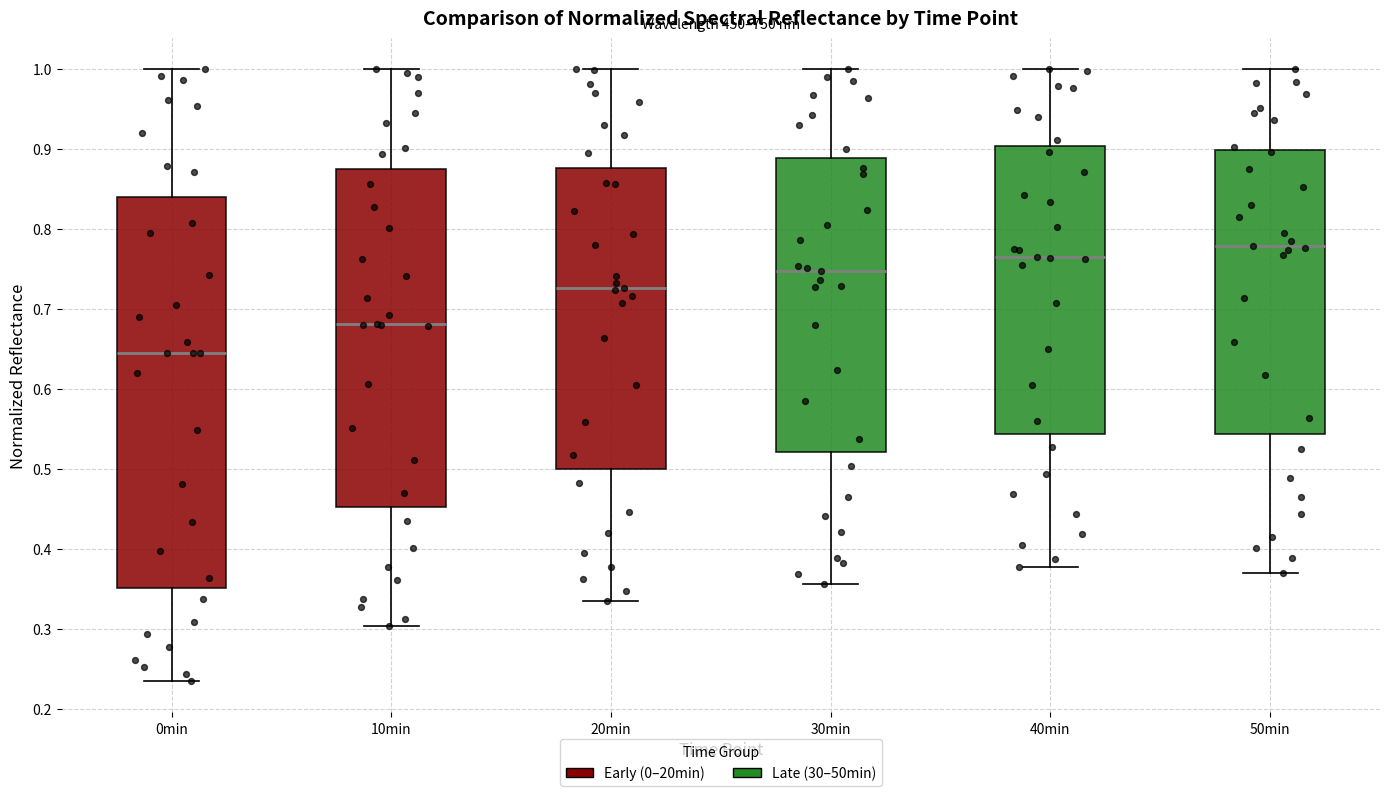

Reading left to right, read every box against the y-axis: the position of its median line, the range the box covers, and the ends of its whiskers. The values are not printed on the chart, so give them approximately, as read against the axis.

0min: median 0.64, box 0.35 to 0.84, whiskers 0.23 to 1.00
10min: median 0.68, box 0.45 to 0.87, whiskers 0.30 to 1.00
20min: median 0.73, box 0.50 to 0.88, whiskers 0.34 to 1.00
30min: median 0.75, box 0.52 to 0.89, whiskers 0.36 to 1.00
40min: median 0.76, box 0.54 to 0.90, whiskers 0.38 to 1.00
50min: median 0.78, box 0.54 to 0.90, whiskers 0.37 to 1.00